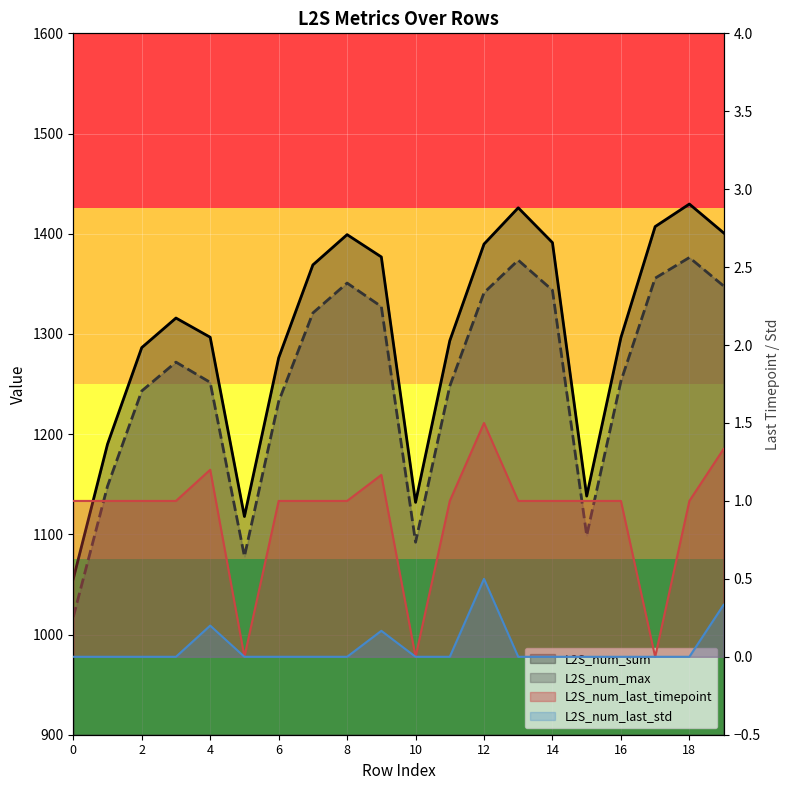

Where does the L2S_num_sum series first go above 1315?

3